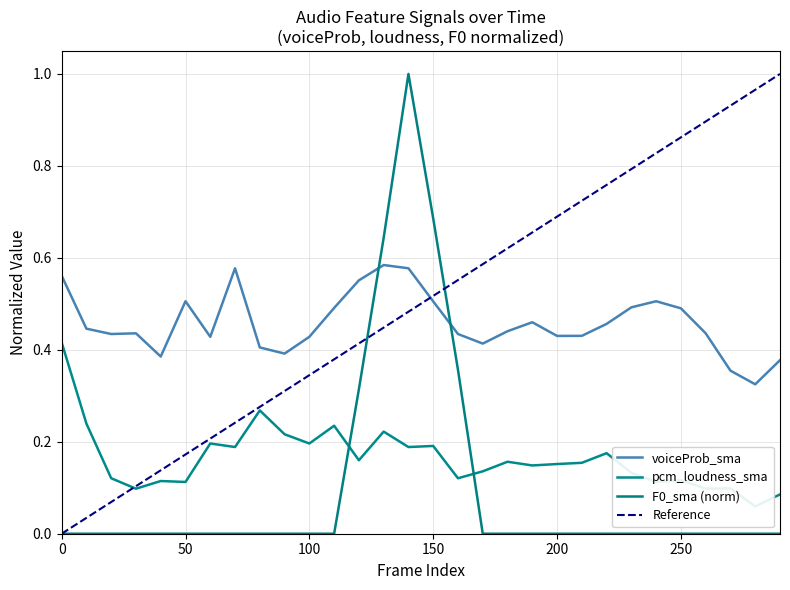

After their last crossing, which series has the higher values: voiceProb_sma or F0_sma (norm)?

voiceProb_sma